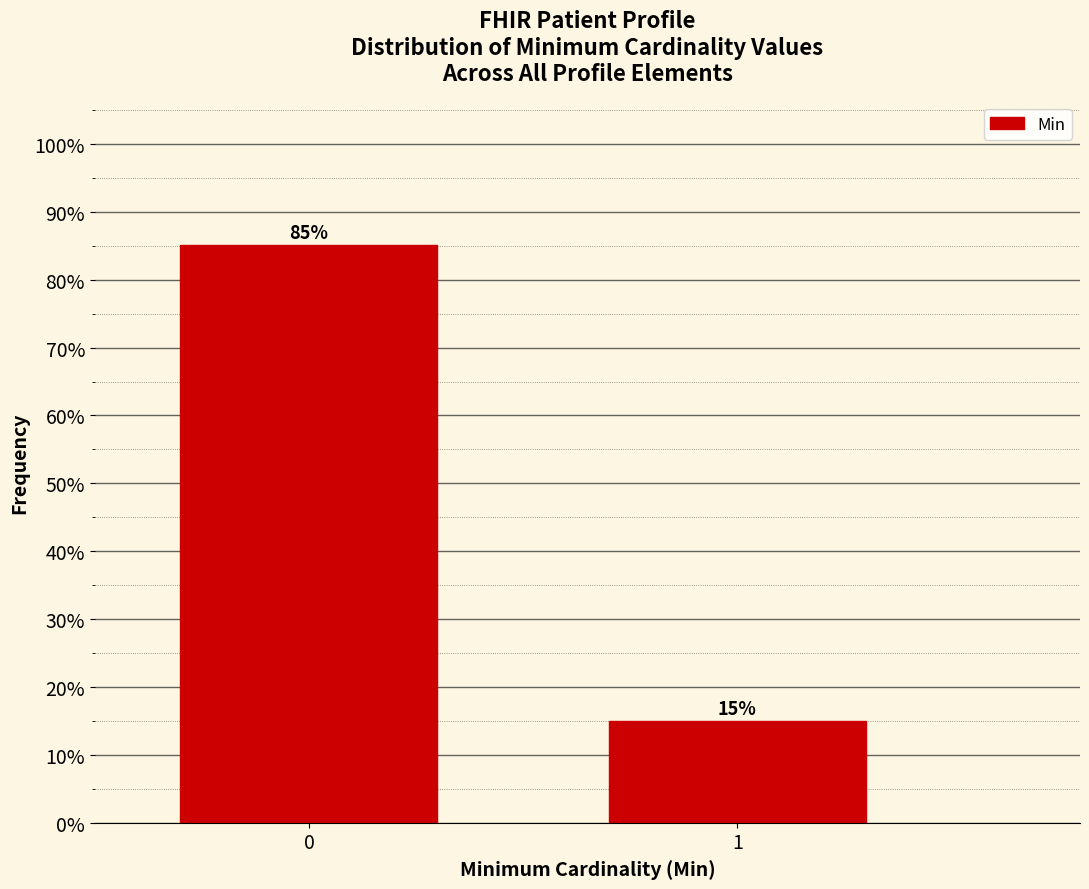

What is the average value?

50.0